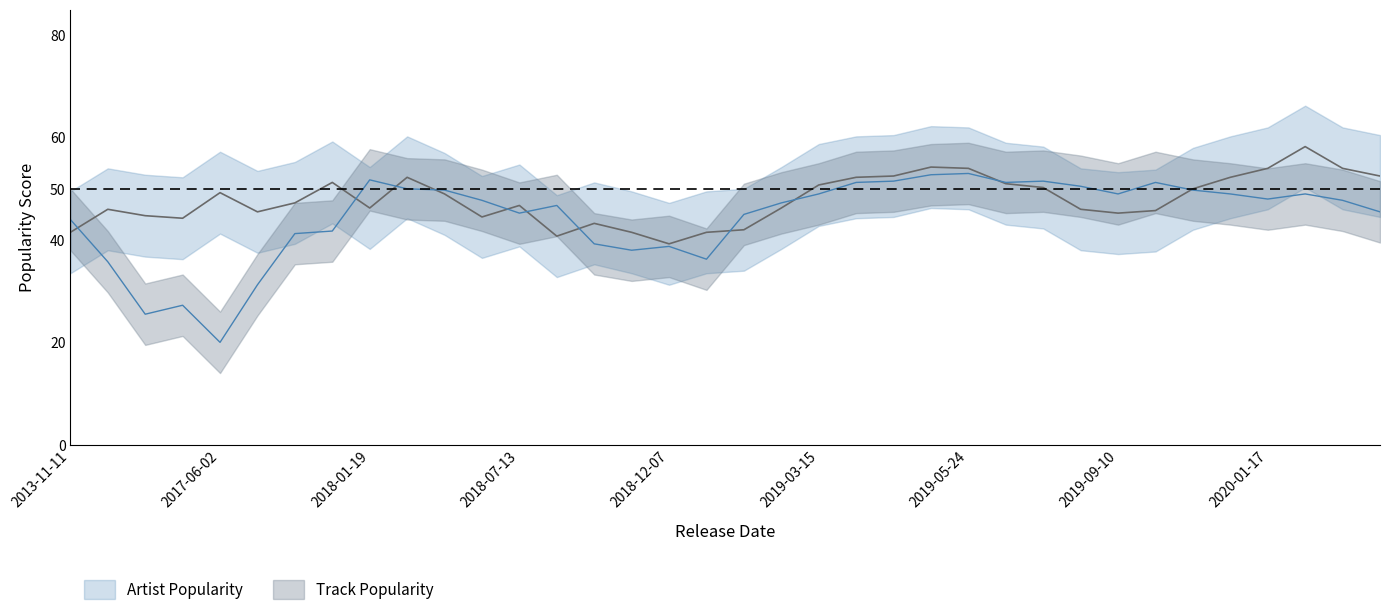

How many data points does each series have?

36